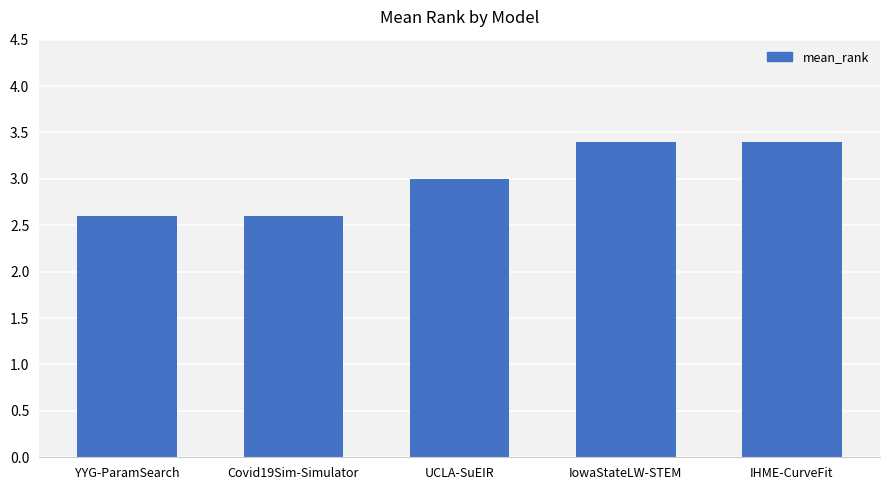

What is the label of the 4th bar from the right?

Covid19Sim-Simulator